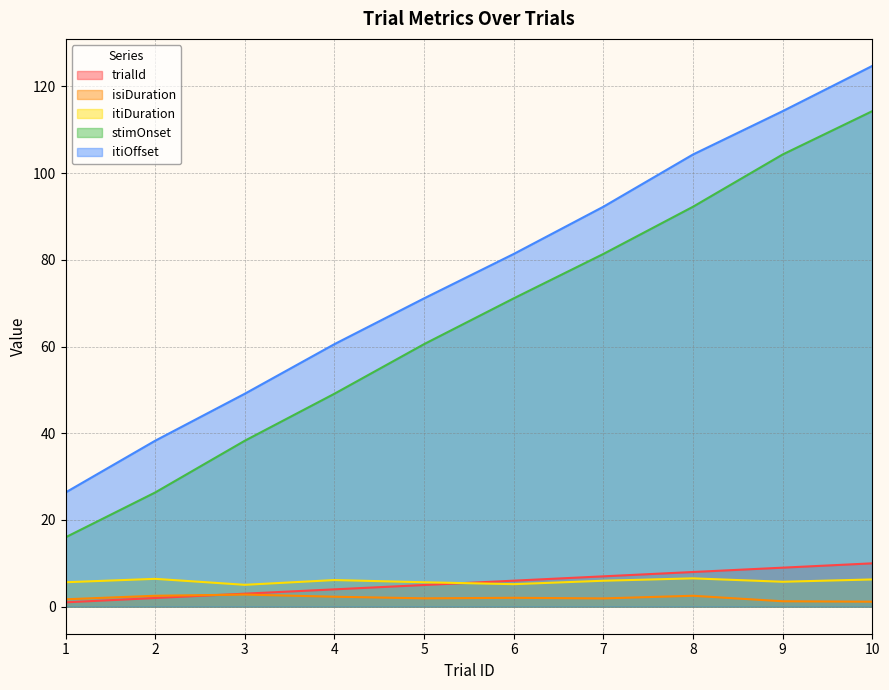

True or false: isiDuration has a value of 2.5 at 2.

True